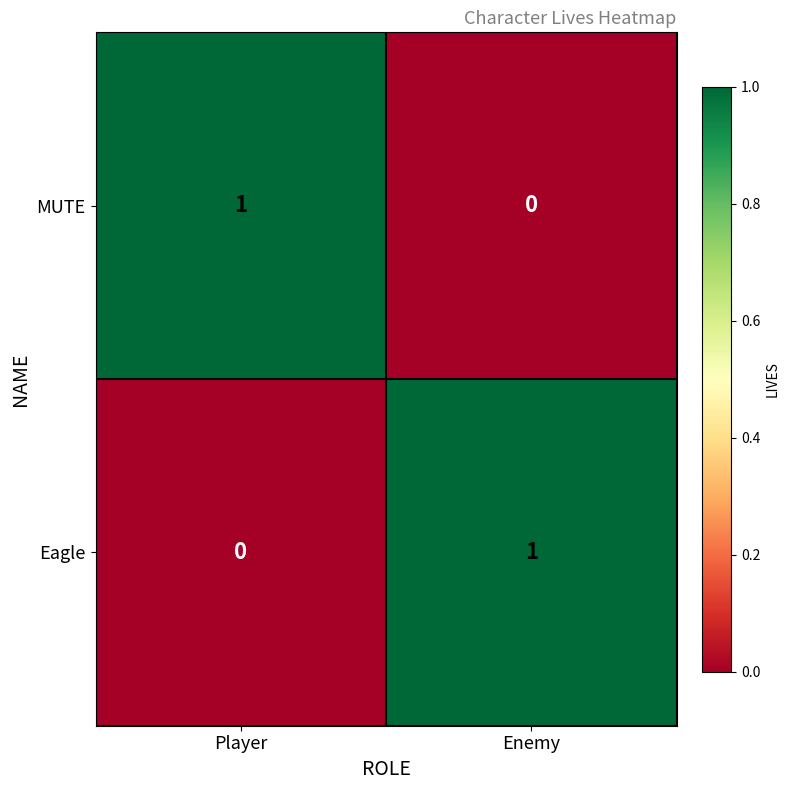

Where is Eagle nearest to the value 0?

Player